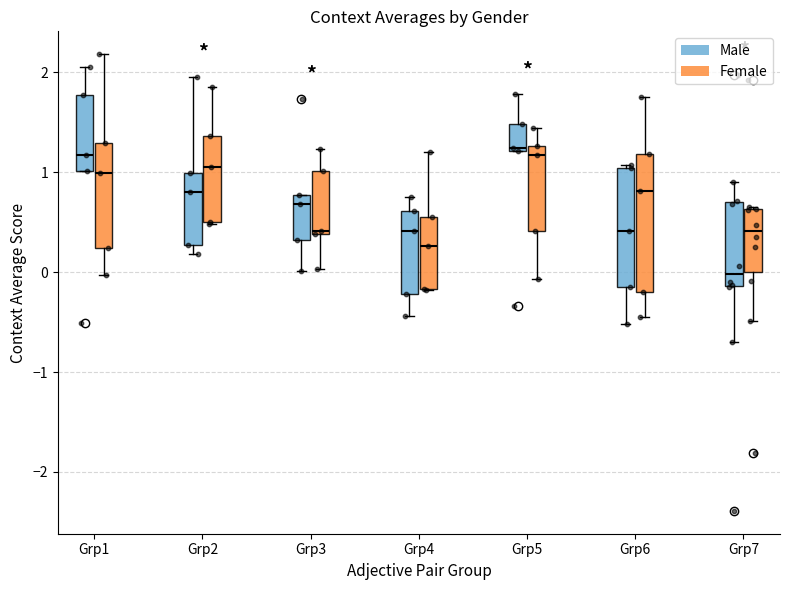

Reading left to right, read every box against the y-axis: the position of its median line, the range the box covers, and the ends of its whiskers. The values are not printed on the chart, so give them approximately, as read against the axis.

Grp1 (Male): median 1.2, box 1.0 to 1.8, whiskers 1.0 to 2.1
Grp1 (Female): median 1.0, box 0.2 to 1.3, whiskers 0.0 to 2.2
Grp2 (Male): median 0.8, box 0.3 to 1.0, whiskers 0.2 to 2.0
Grp2 (Female): median 1.1, box 0.5 to 1.4, whiskers 0.5 to 1.9
Grp3 (Male): median 0.7, box 0.3 to 0.8, whiskers 0.0 to 0.8
Grp3 (Female): median 0.4, box 0.4 to 1.0, whiskers 0.0 to 1.2
Grp4 (Male): median 0.4, box -0.2 to 0.6, whiskers -0.4 to 0.7
Grp4 (Female): median 0.3, box -0.2 to 0.6, whiskers -0.2 to 1.2
Grp5 (Male): median 1.2, box 1.2 to 1.5, whiskers 1.2 to 1.8
Grp5 (Female): median 1.2, box 0.4 to 1.3, whiskers -0.1 to 1.4
Grp6 (Male): median 0.4, box -0.1 to 1.0, whiskers -0.5 to 1.1
Grp6 (Female): median 0.8, box -0.2 to 1.2, whiskers -0.4 to 1.8
Grp7 (Male): median 0.0, box -0.1 to 0.7, whiskers -0.7 to 0.9
Grp7 (Female): median 0.4, box 0.0 to 0.6, whiskers -0.5 to 0.6